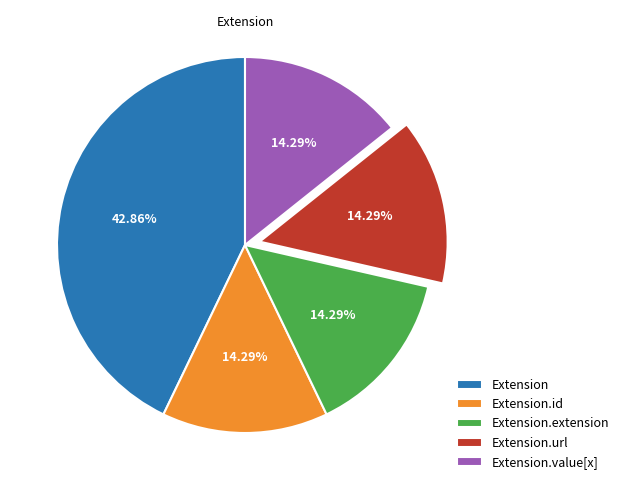

Which slice is the largest?

Extension